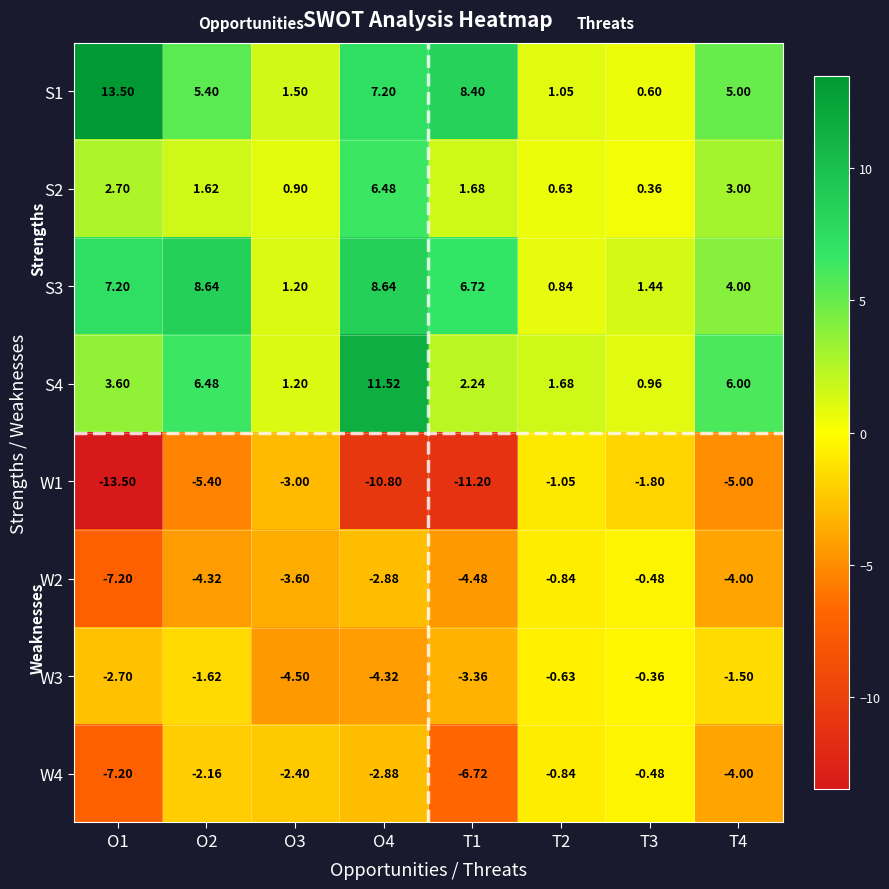

What is the total value across all series at T1?

-6.7